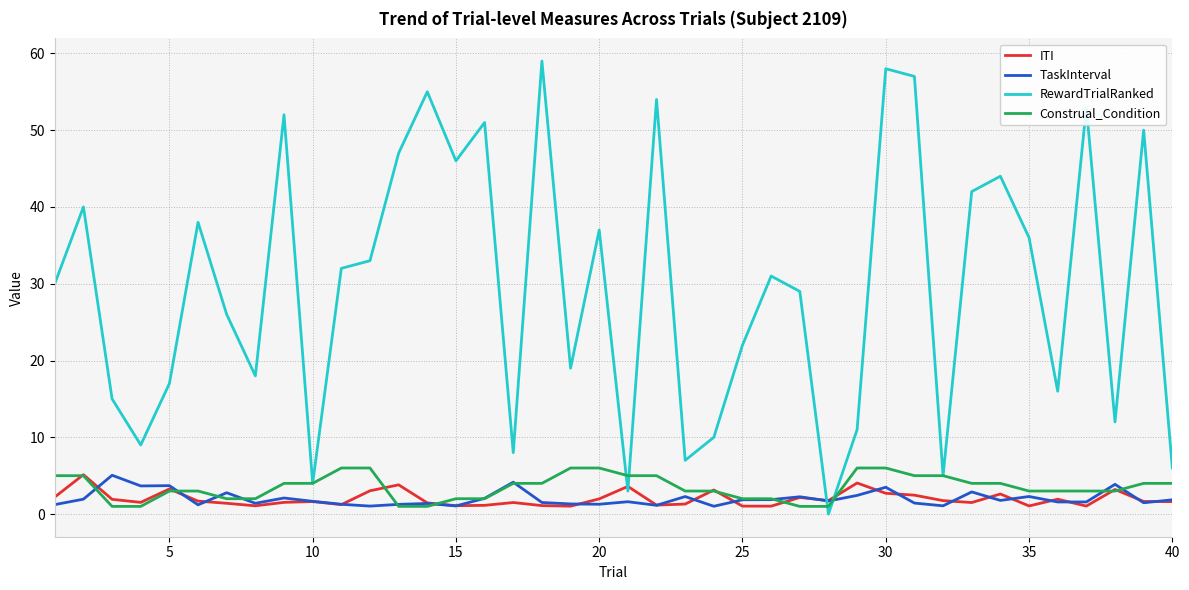

Which series has the largest total across all categories?

RewardTrialRanked